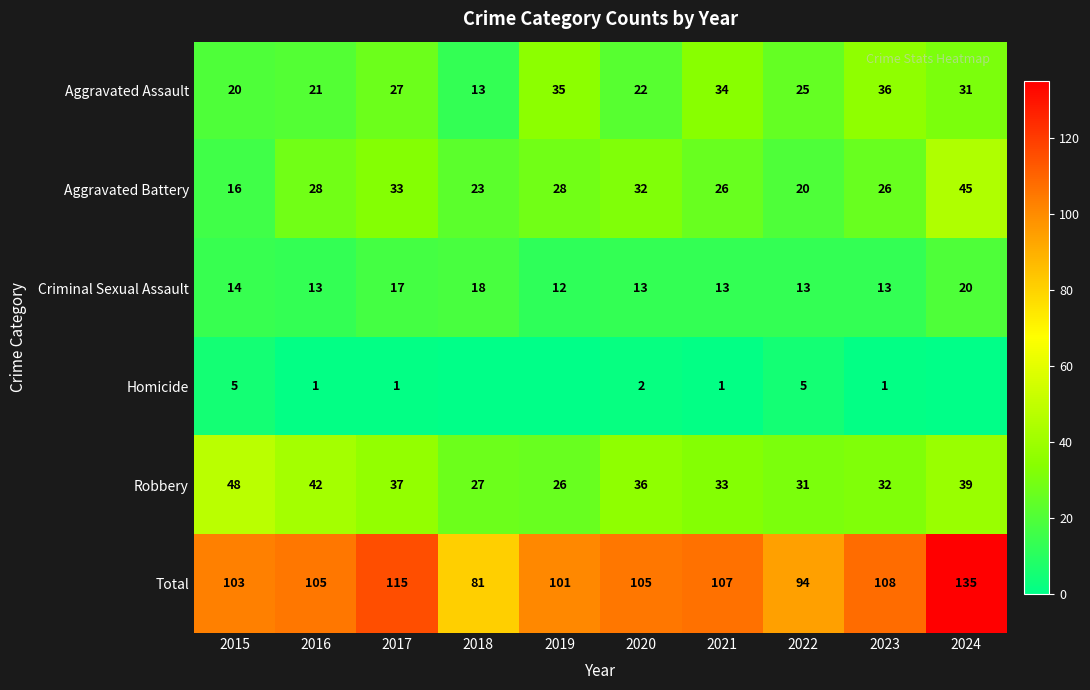

Is it true that Aggravated Battery equals 33 at 2017?

True